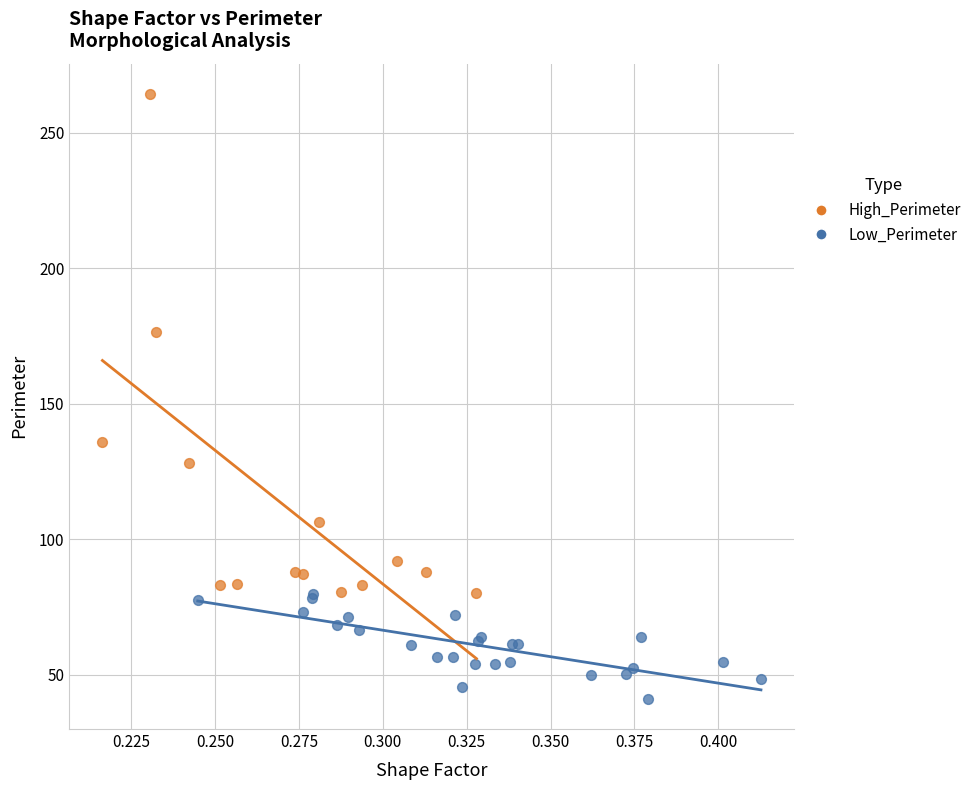

Which series contains the highest Y value?

High_Perimeter